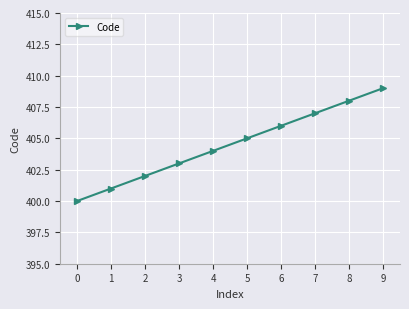

Count the values in the range 402 to 407.

6